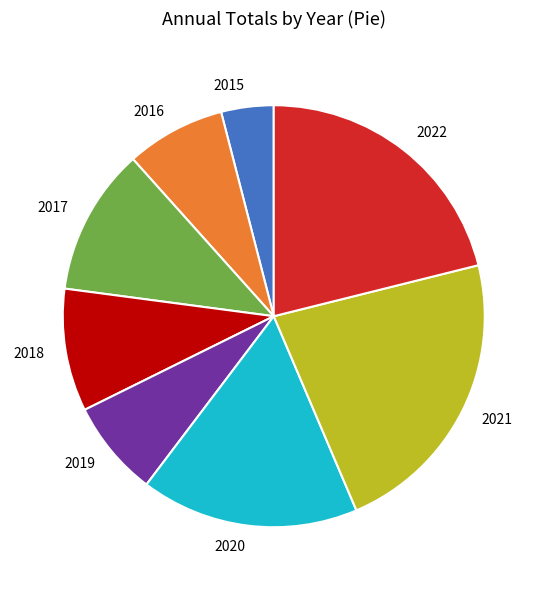

True or false: 2019 accounts for 7% of the total.

True